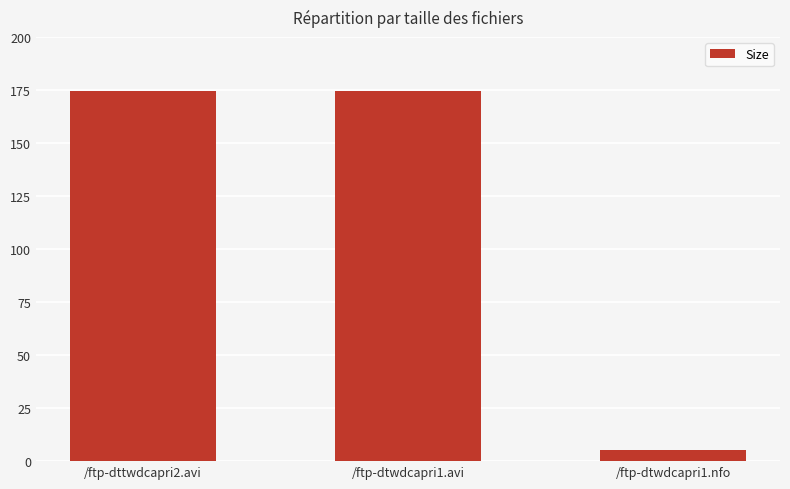

What is the minimum value shown in the chart?

5.3